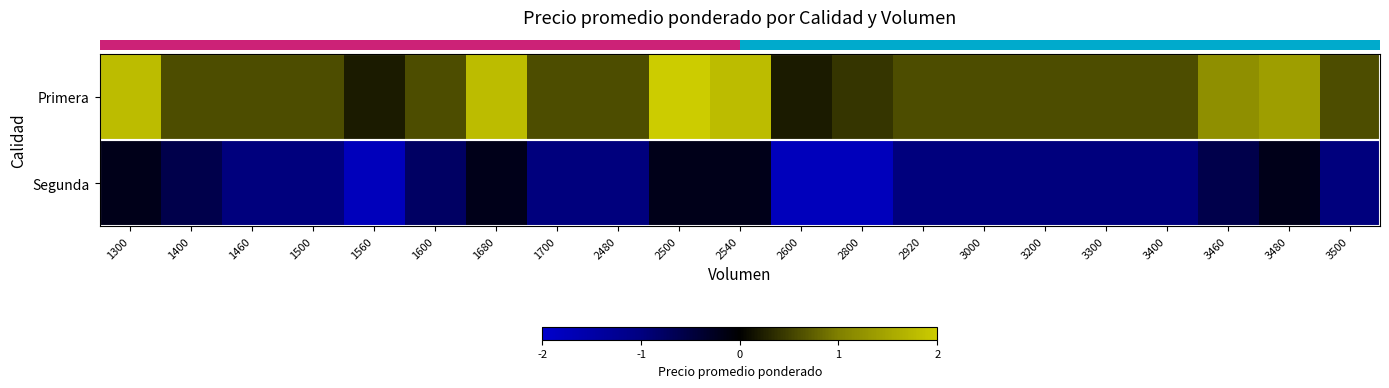

At 1700, list the series in order from smallest to largest.

row_1, row_0